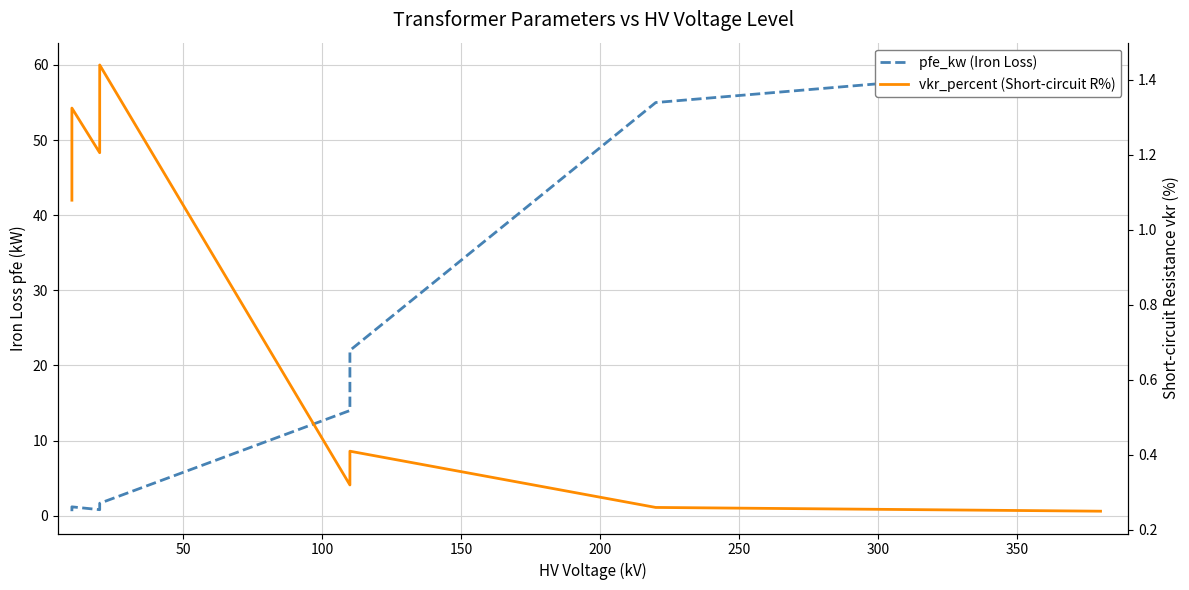

Rank the series by their average value, from highest to lowest.

pfe_kw (Iron Loss), vkr_percent (Short-circuit R%)